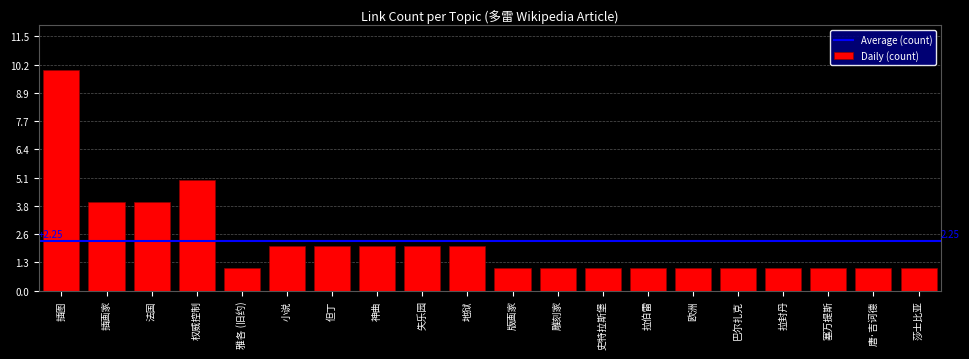

How many bars are there in total?

20